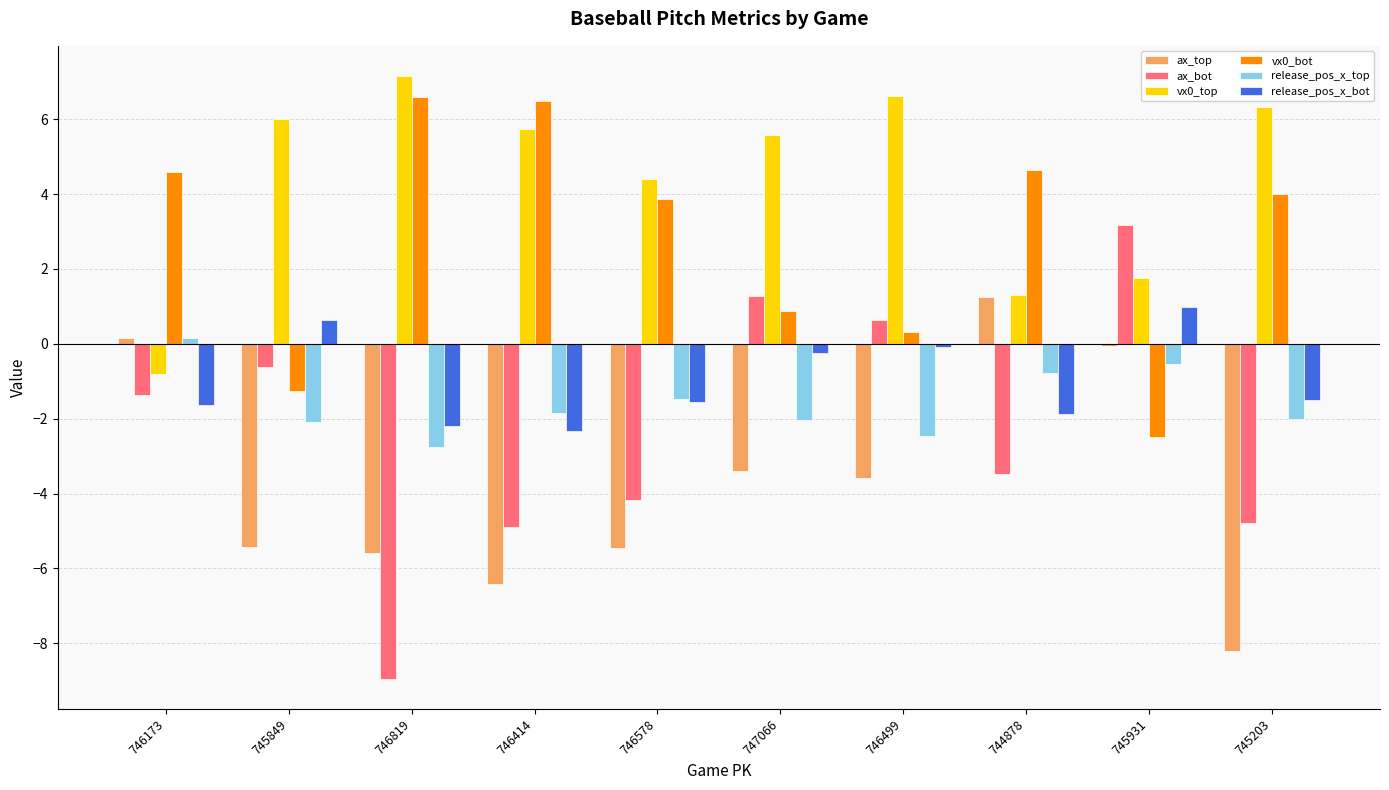

Is the value of vx0_bot at 746414 greater than the value of ax_bot at 746819?

Yes